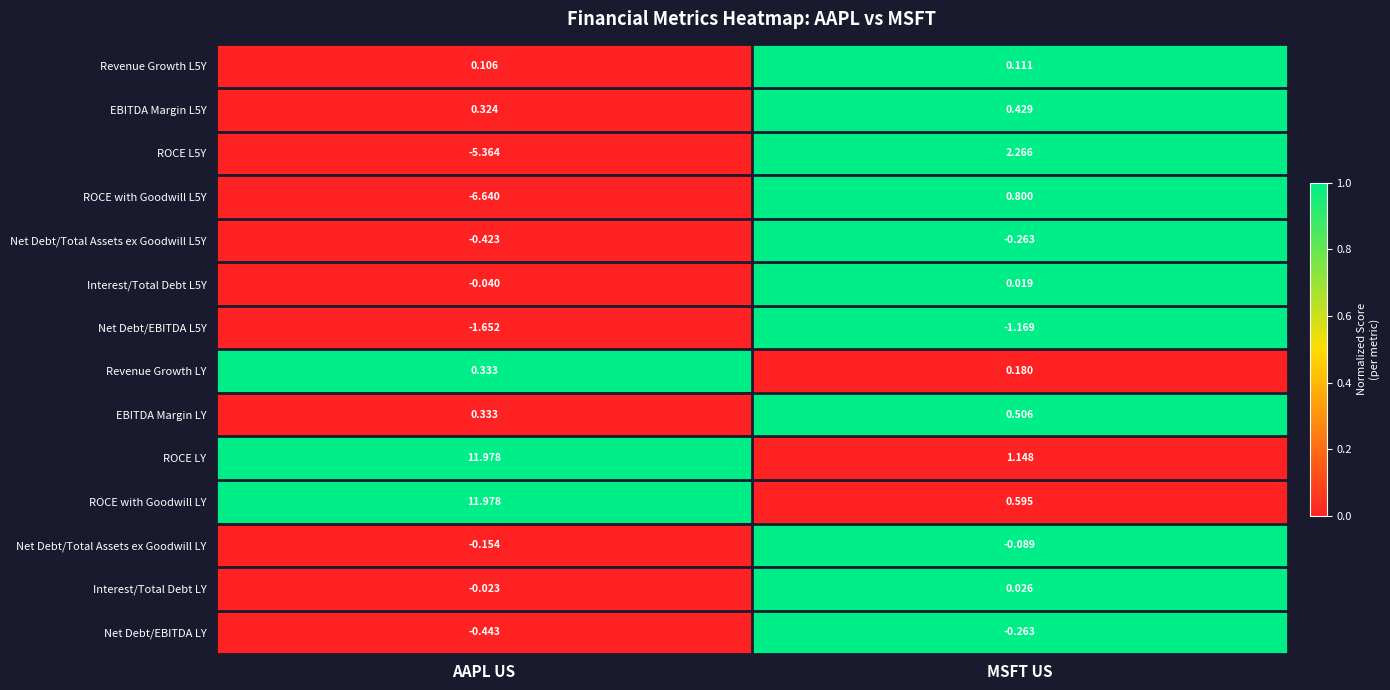

How many categories are shown in the chart?

2